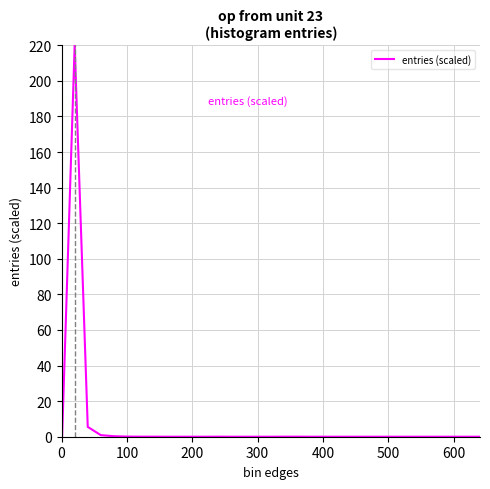

What is the difference between the maximum and minimum values?

220.0